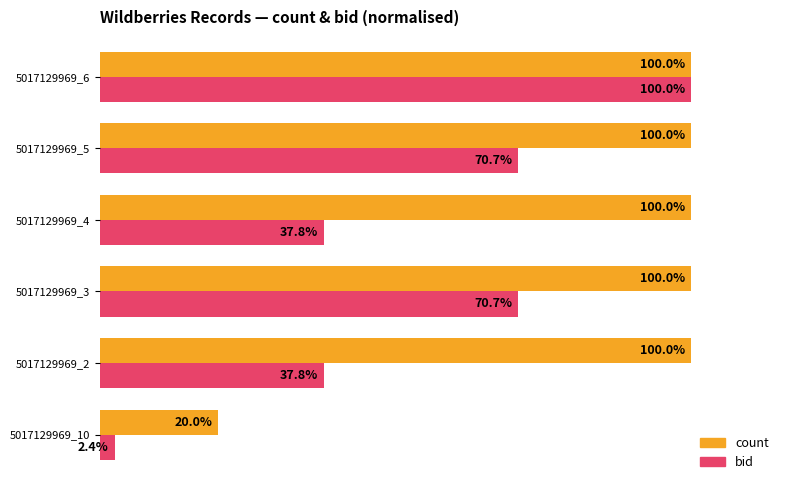

Which category has the highest value in the bid series?

5017129969_6